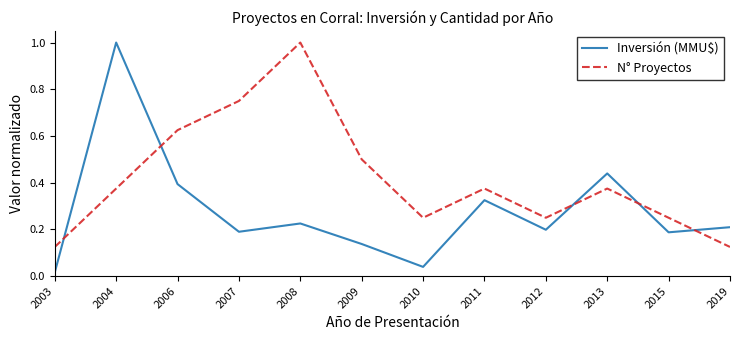

Where do N° Proyectos and Inversión (MMU$) first cross each other?

2003 and 2004